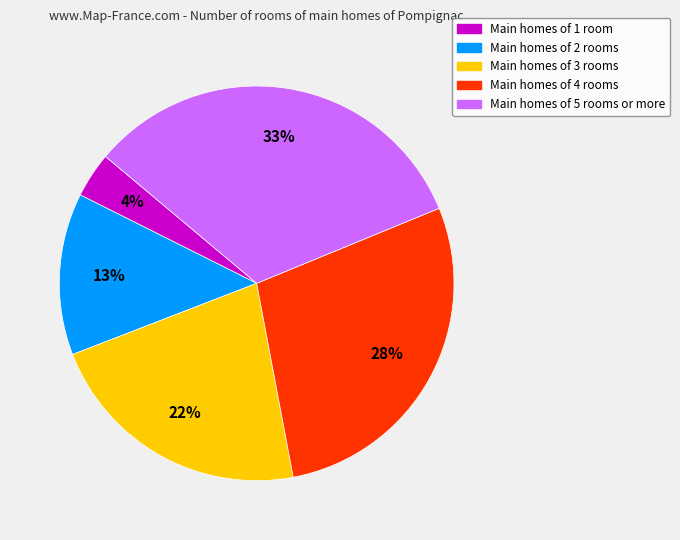

To the nearest percent, what is the average slice percentage?

20%